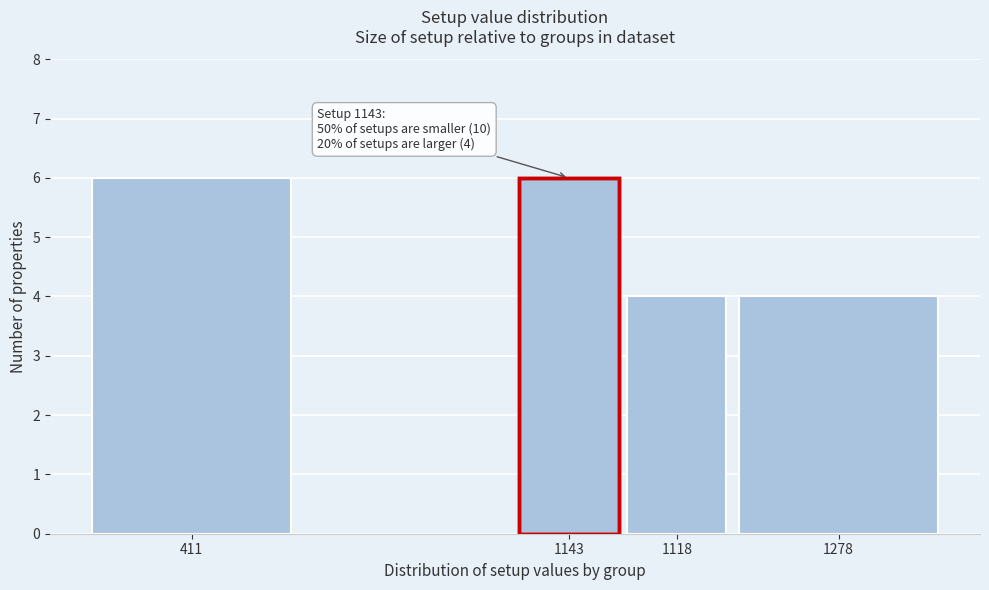

Reading left to right, extract all data points from this chart.

411=6	1143=6	1118=4	1278=4